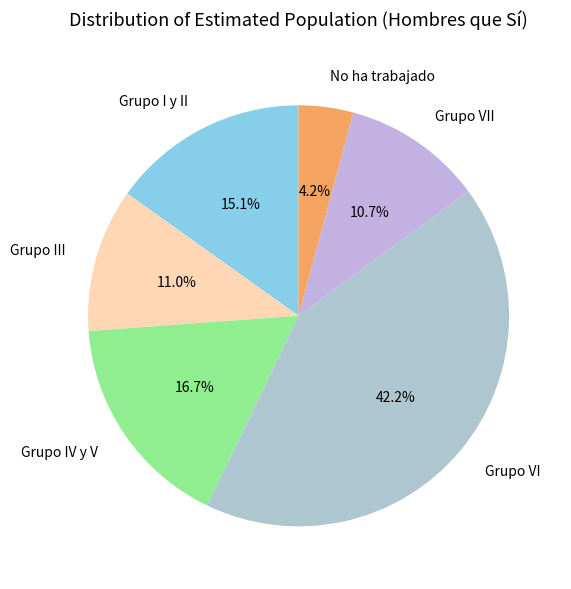

Does No ha trabajado account for over 50% of the chart?

No